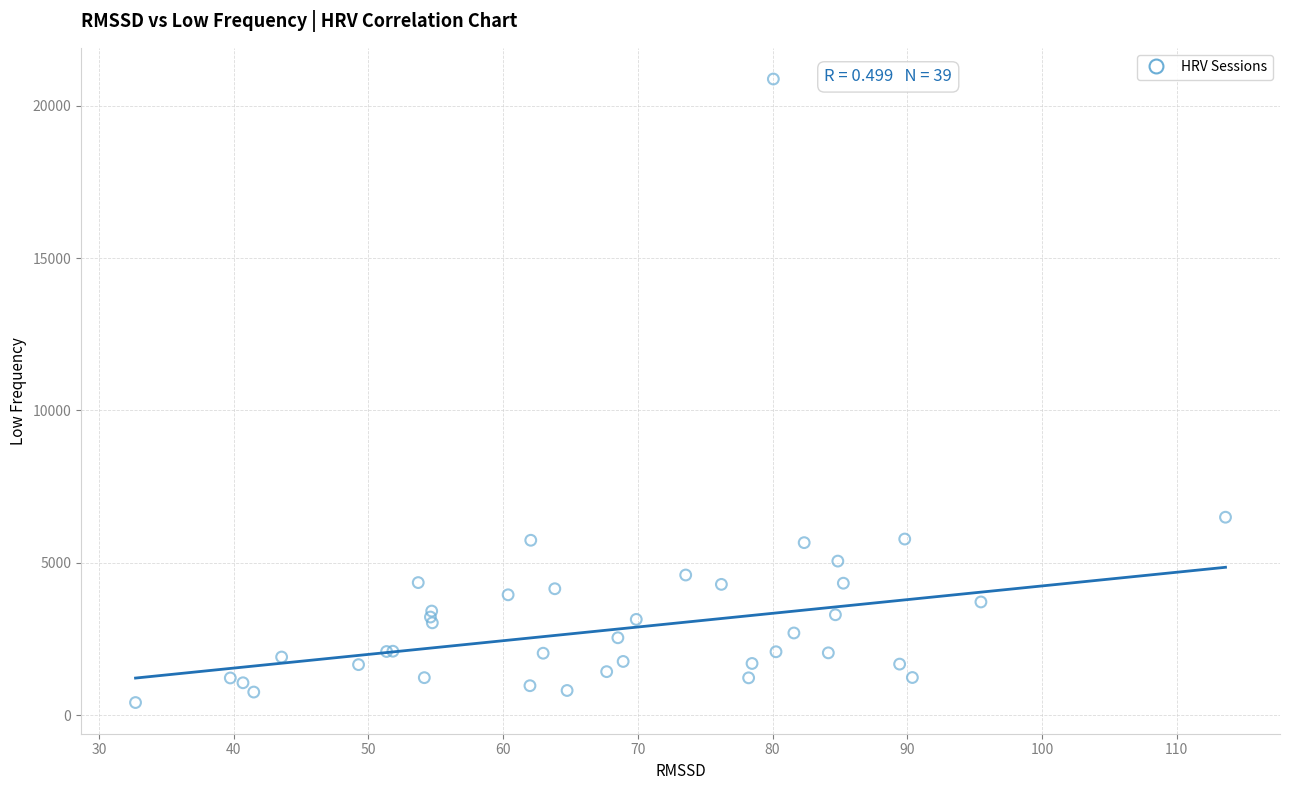

What Y value in the scatter plot is closest to 10646?

6497.4